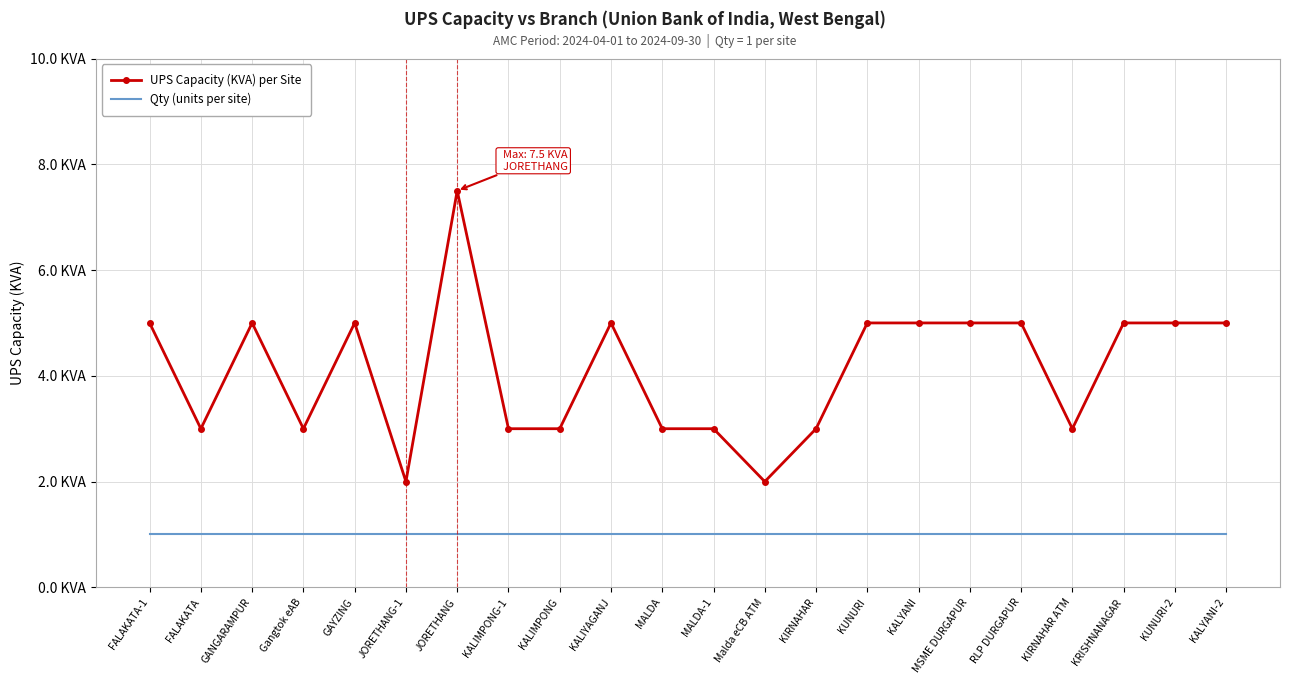

What is the value of the UPS Capacity (KVA) per Site point at the 19th from the left?

3.0